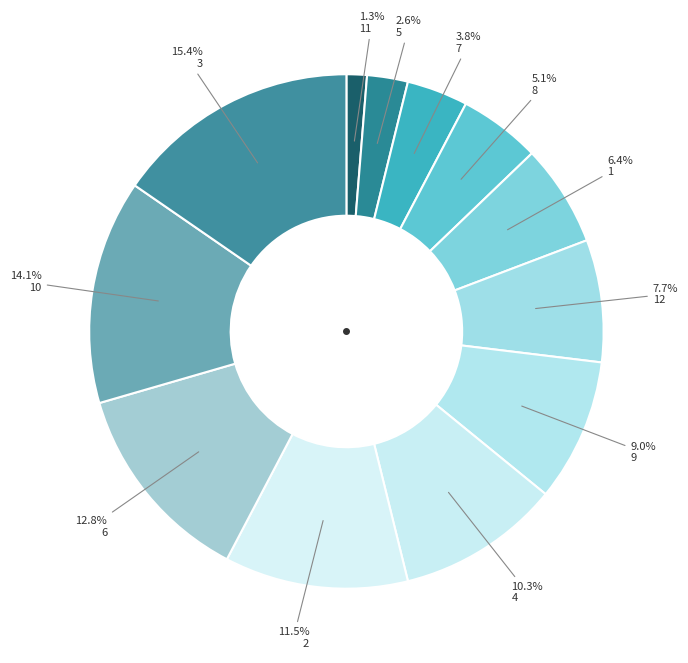

How many segments does this pie chart have?

12